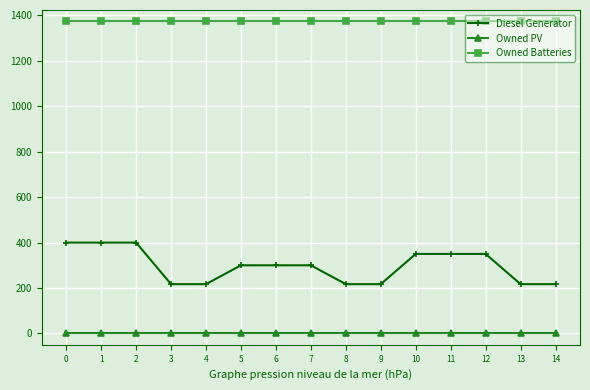

Which series has the widest spread of values?

Diesel Generator